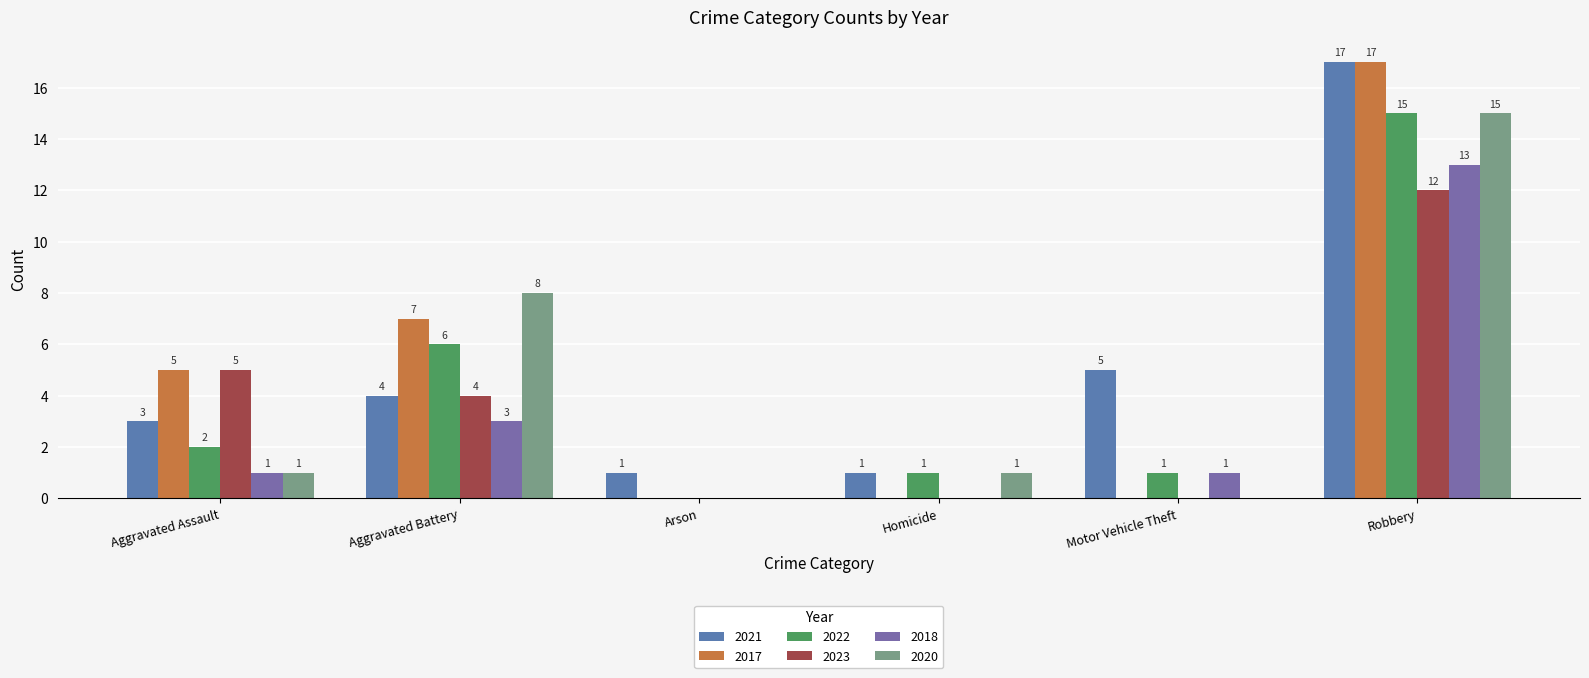

Count the number of data series in this chart.

6